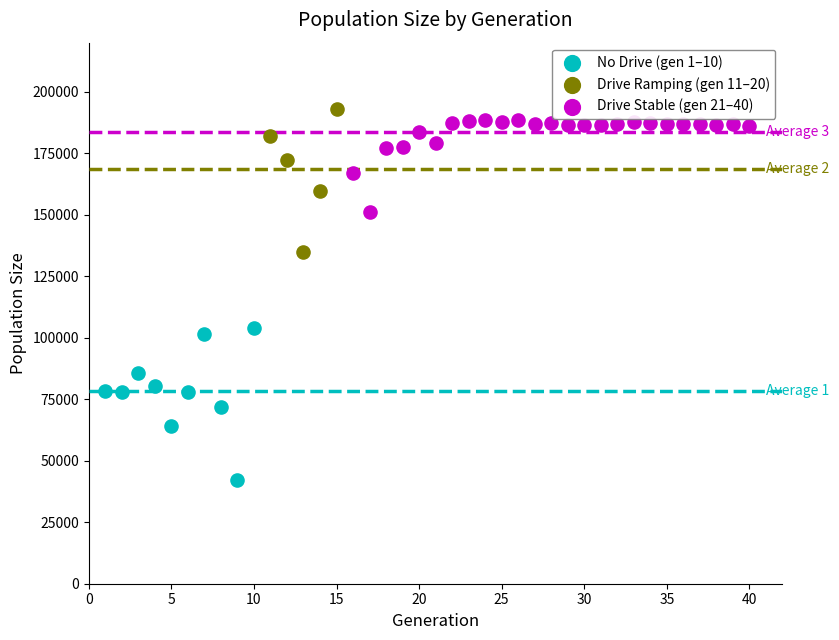

Which series contains the lowest Y value?

No Drive (gen 1–10)